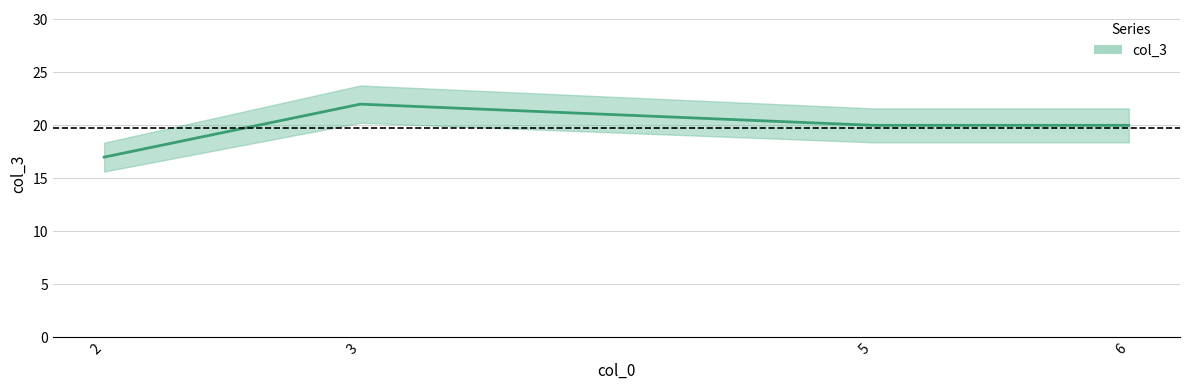

How many points are higher than both their immediate neighbors (excluding endpoints)?

1